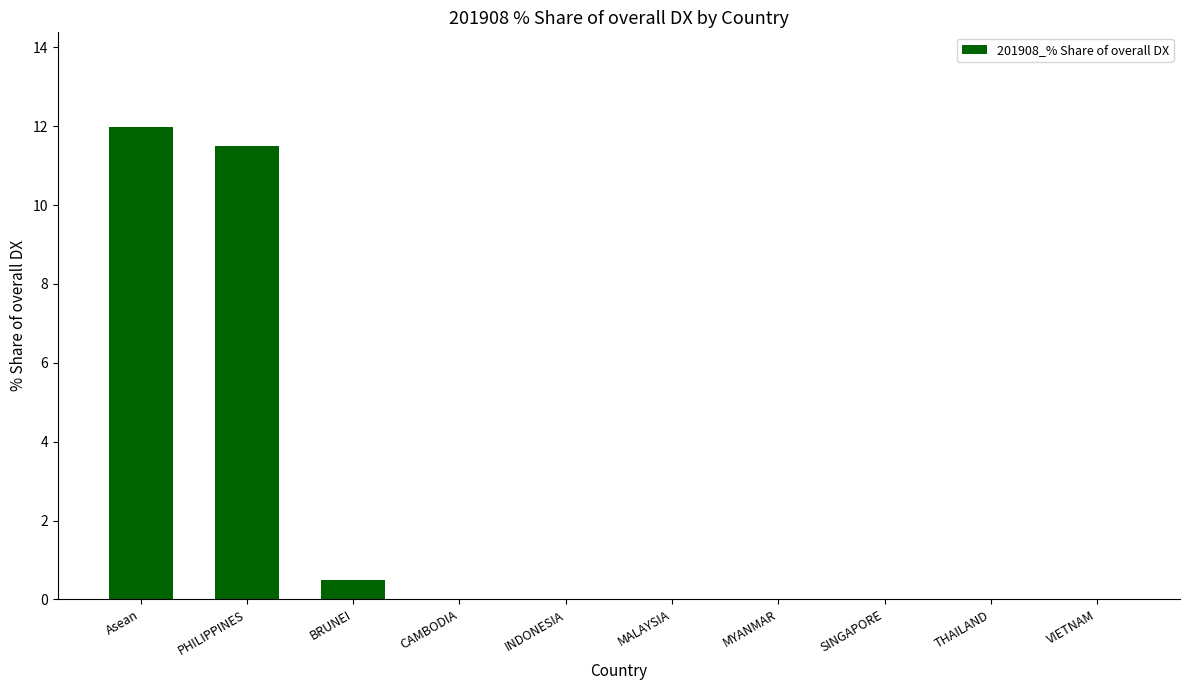

Which label corresponds to the largest value in the chart?

Asean